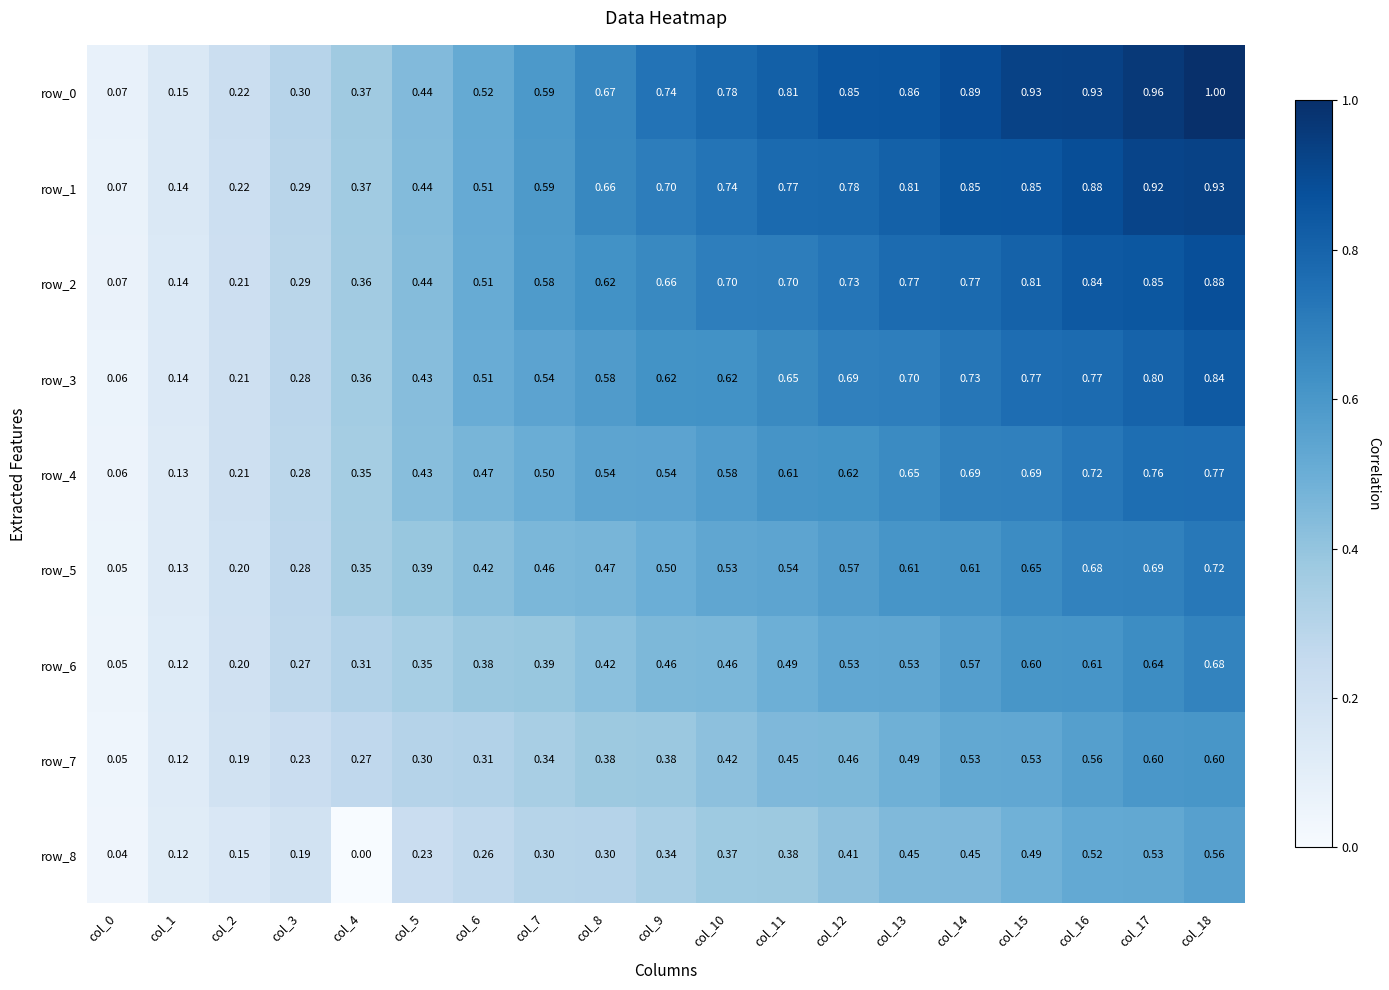

Is the value of row_2 at col_11 greater than the value of row_8 at col_1?

Yes